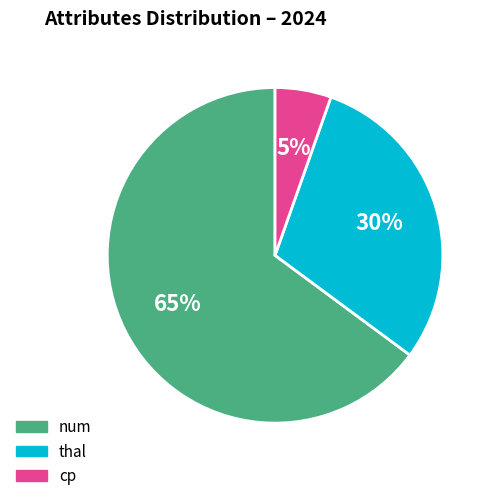

Count the number of slices in the pie.

3